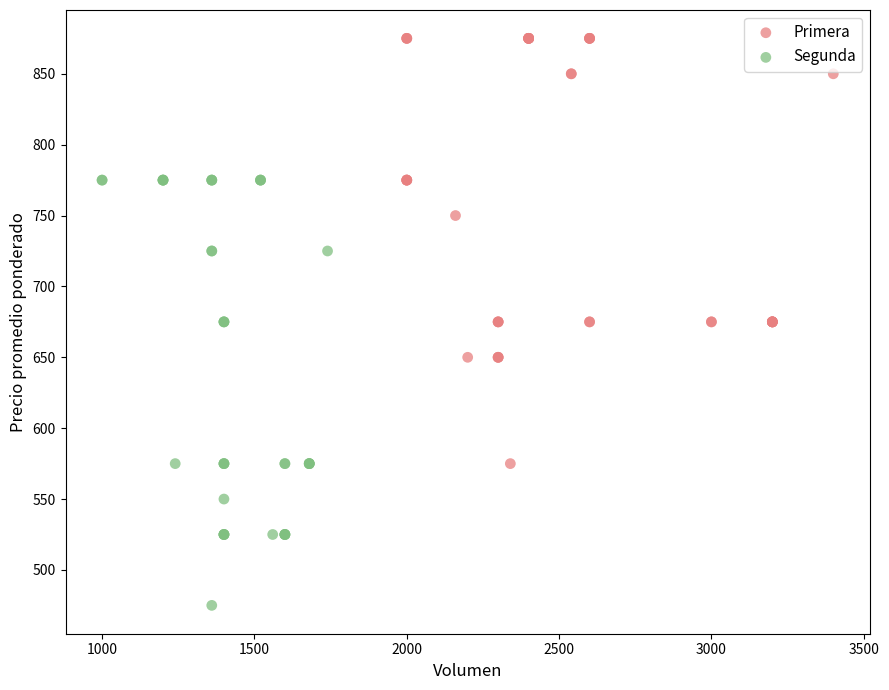

Which series reaches the maximum Y coordinate?

Primera